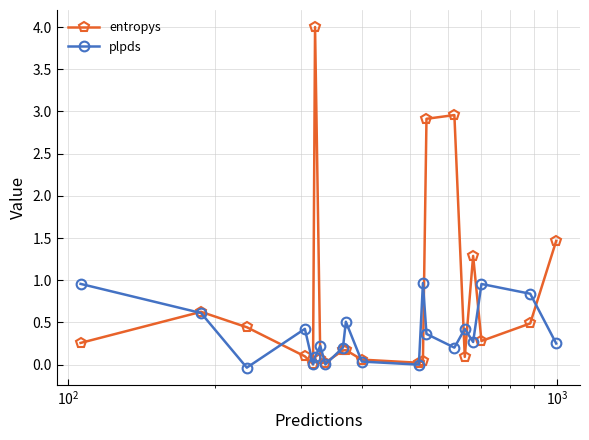

What is the highest value of the entropys series?

4.0